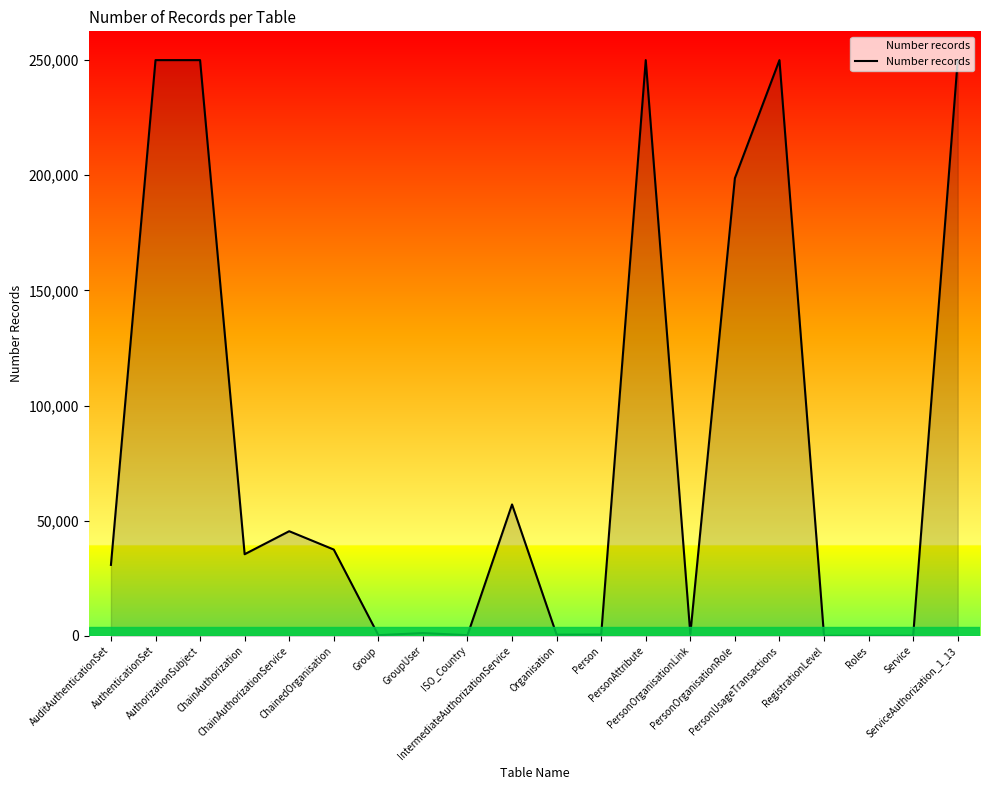

What is the difference between the maximum and minimum values?

249997